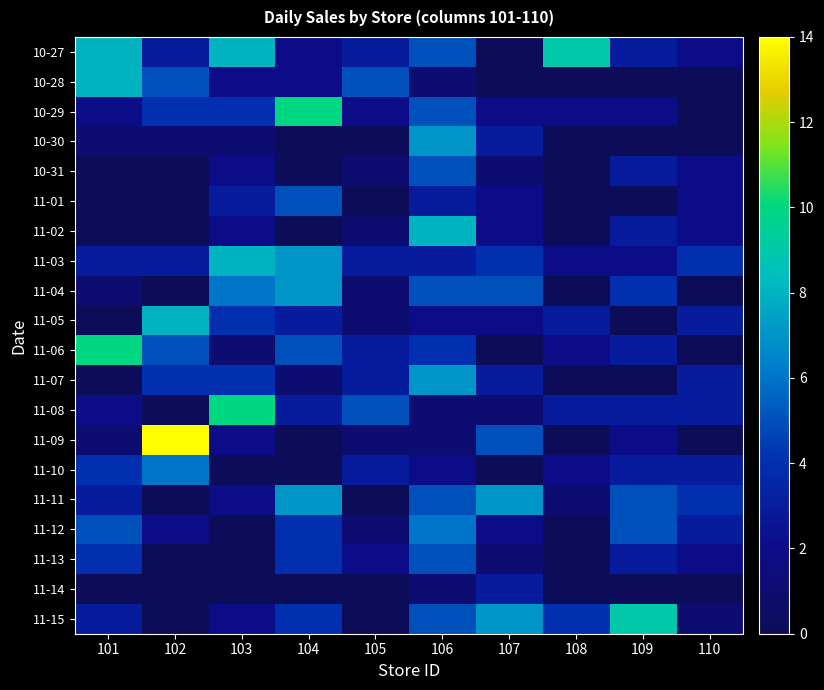

Which series has the widest spread of values?

11-09